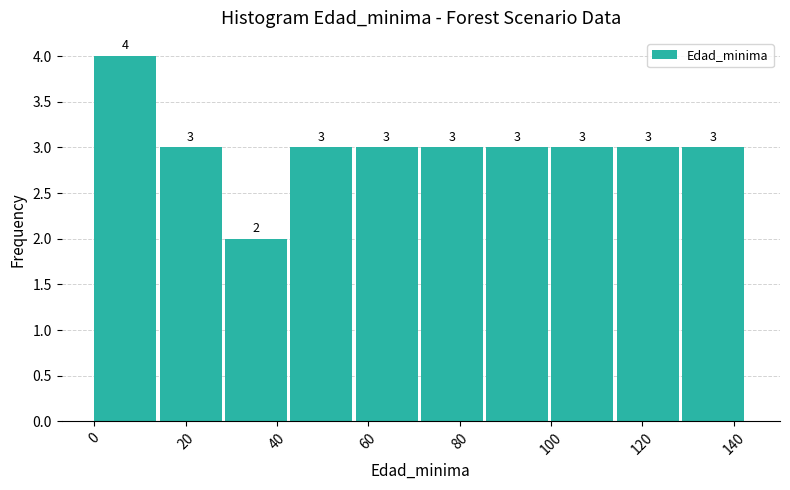

What is the height of the bar covering 42 to 58 on the x-axis? The bar edges are not printed on the chart, so give them approximately, as read against the axis.

3